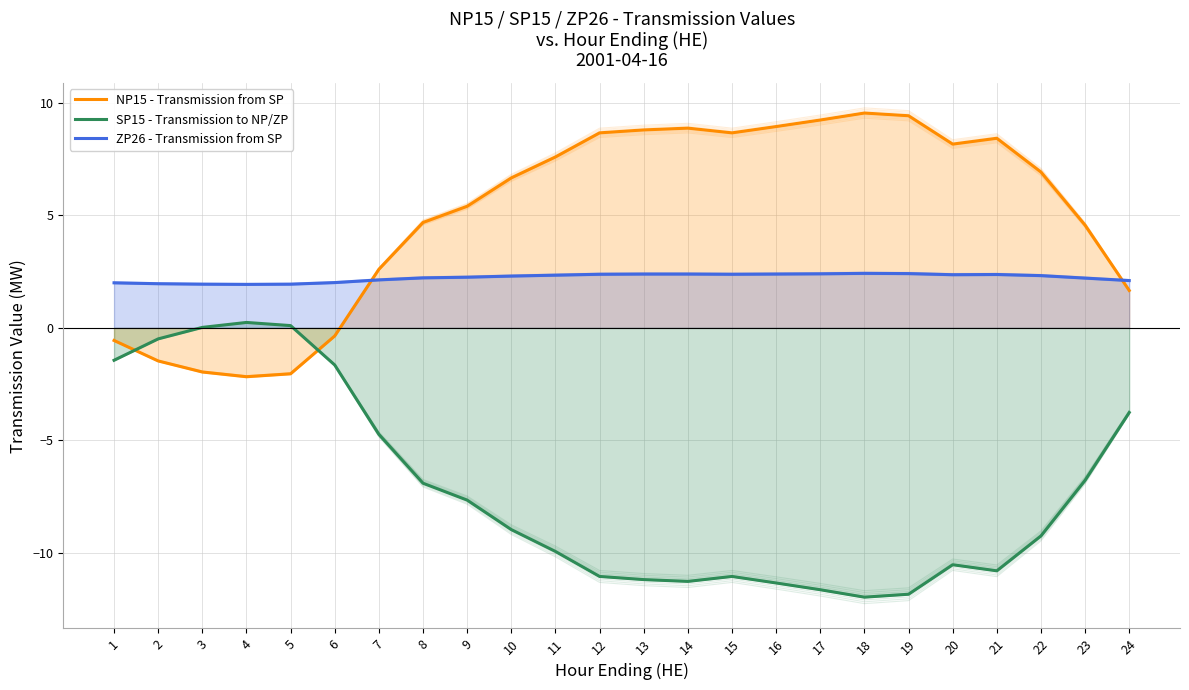

How many distinct data groups are displayed?

3